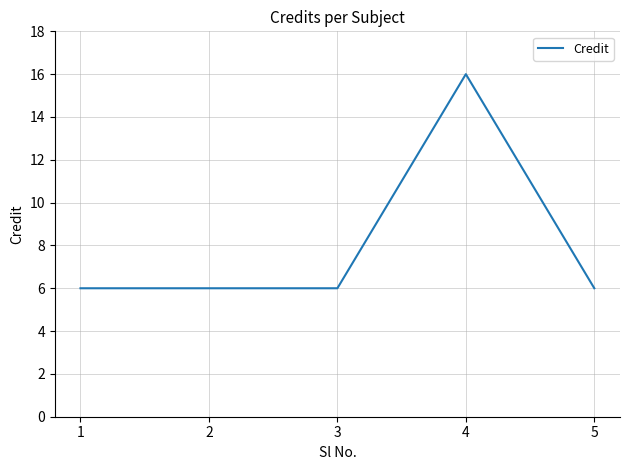

Which category has the highest value across all series?

4